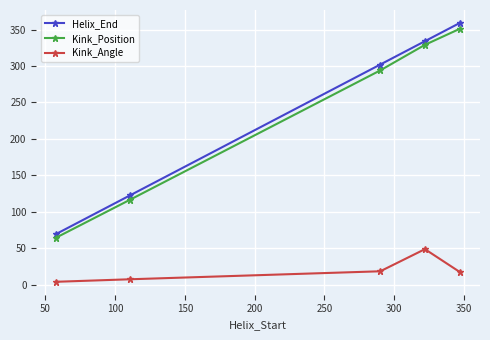

What is the highest value of the Kink_Angle series?

49.0